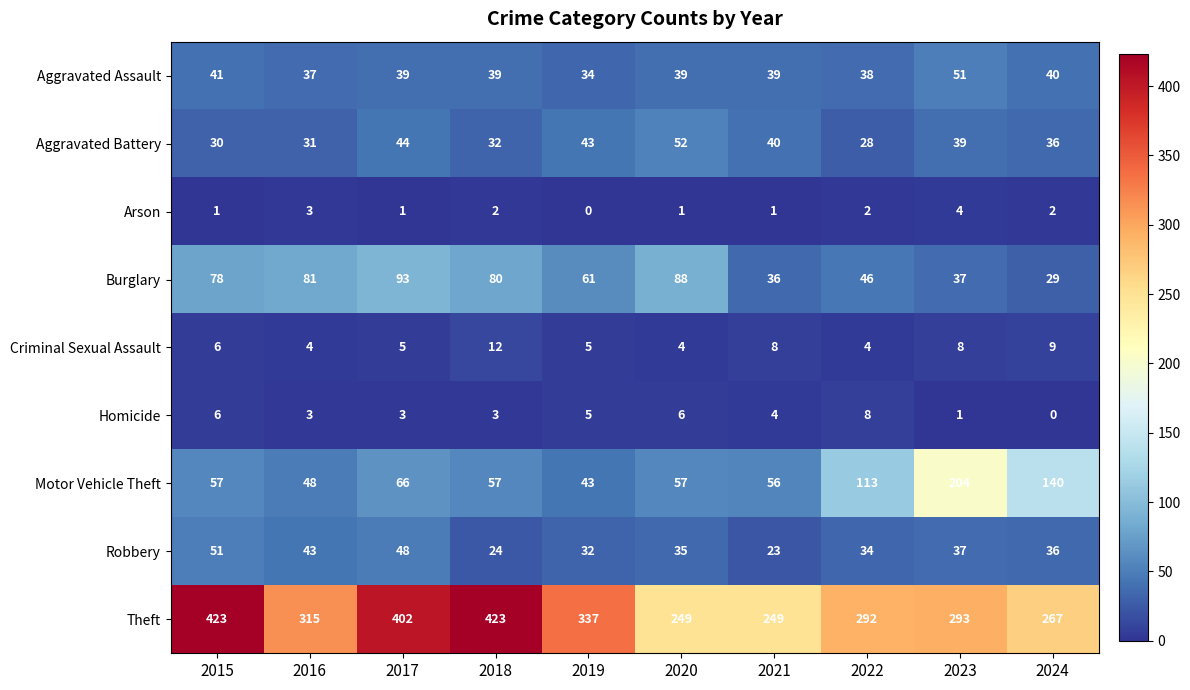

Where does the Theft series first go above 315?

2015